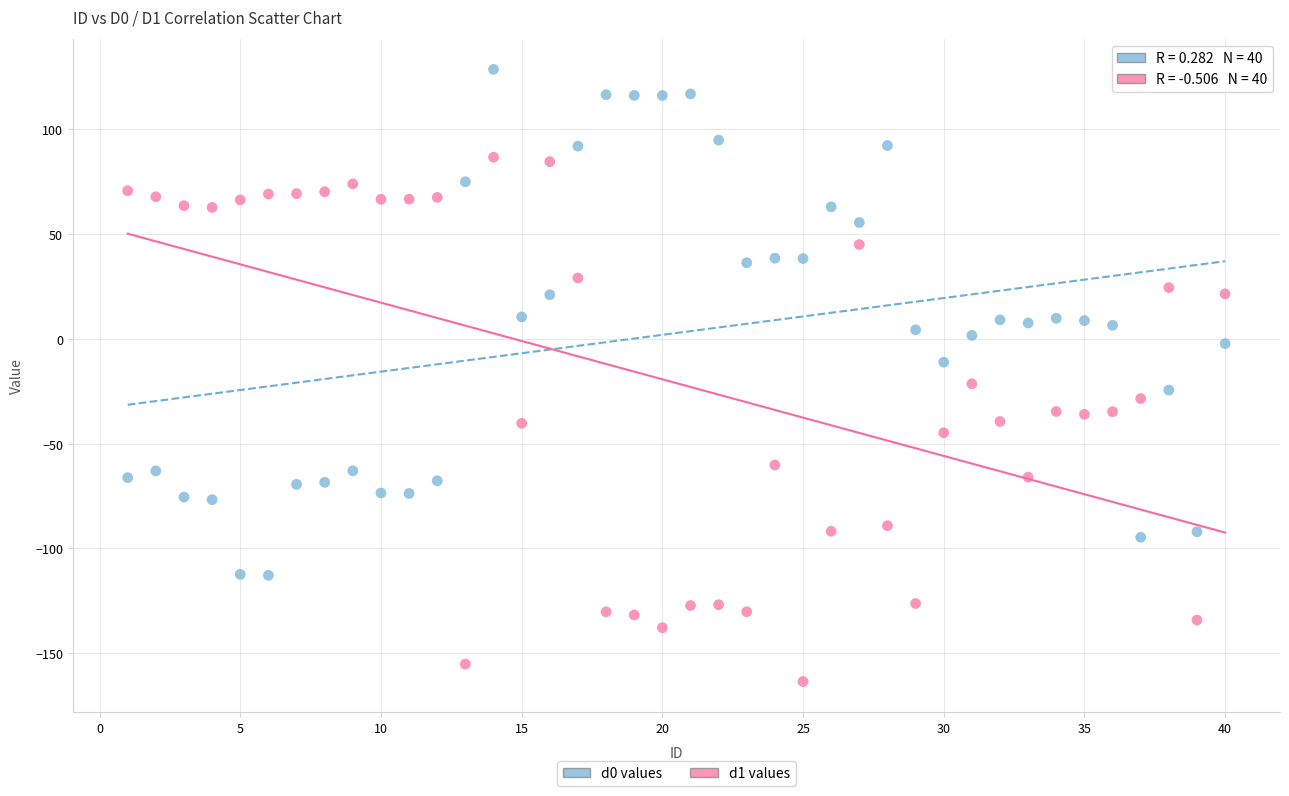

Across all data points, what is the range of X values (max minus min)?

39.0